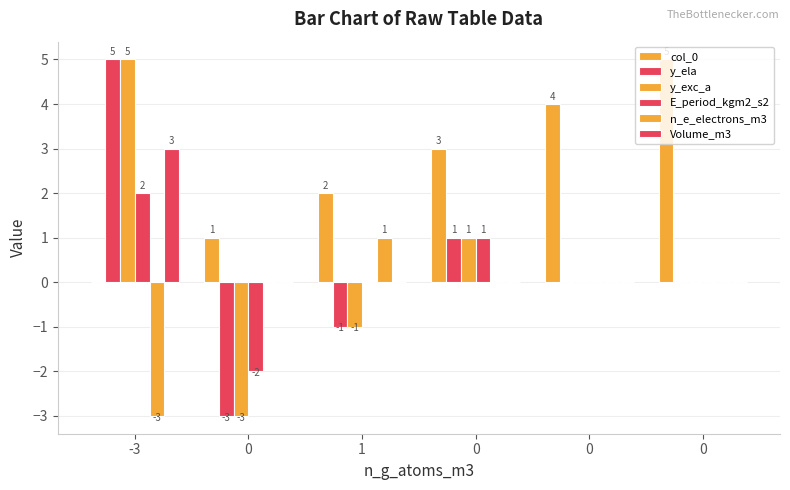

Is it true that E_period_kgm2_s2 equals -2 at 1?

False